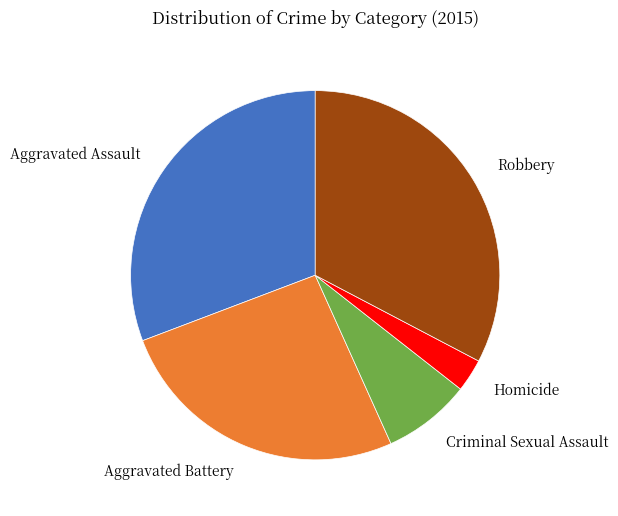

Approximately how many times larger is the value at Robbery compared to Criminal Sexual Assault?

4.2